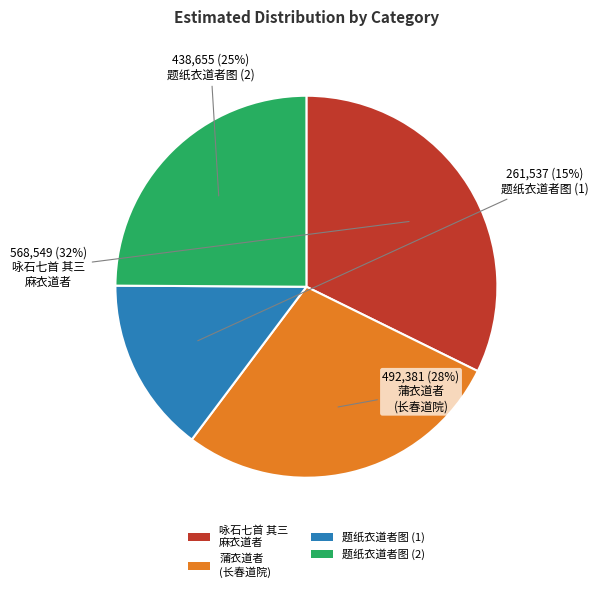

Is there a majority slice in this chart?

No